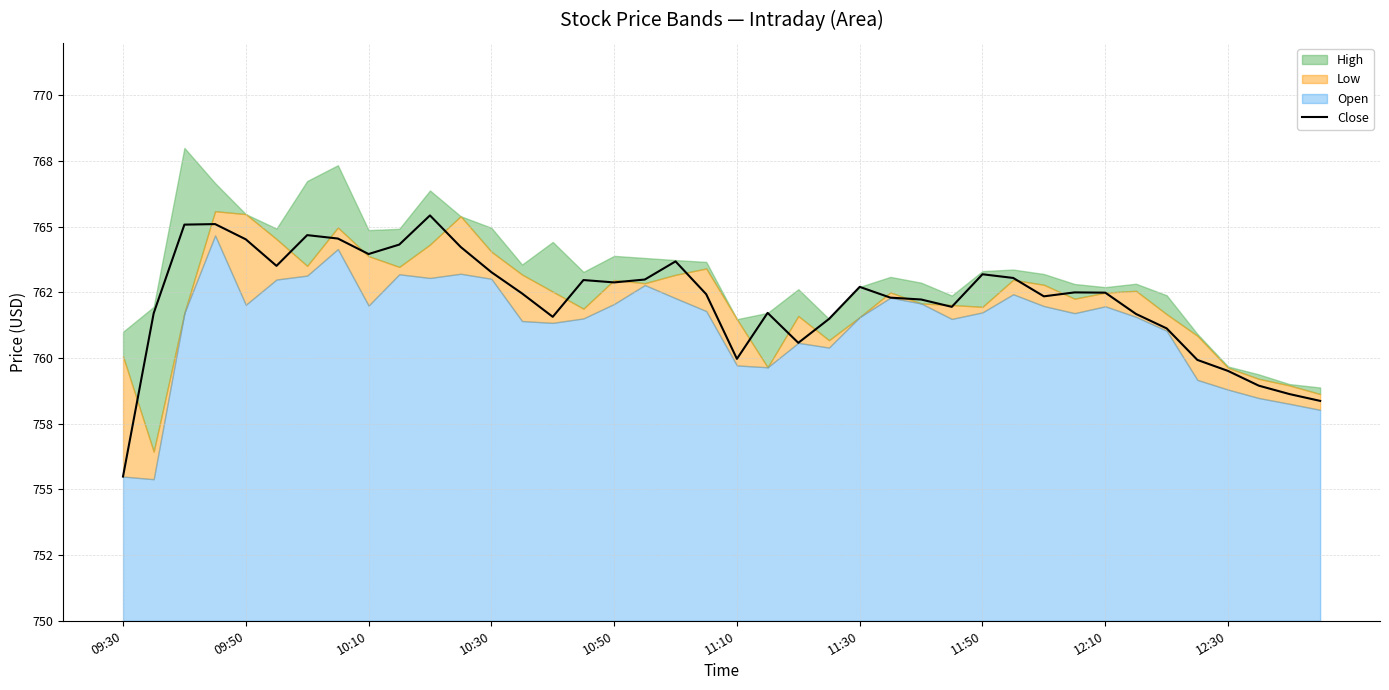

Reading left to right, extract all data points from this chart.

755.5	761.7	765.1	765.1	764.5	763.5	764.7	764.5	764.0	764.3	765.4	764.2	763.3	762.5	761.6	763.0	762.9	763.0	763.7	762.4	760.0	761.7	760.6	761.5	762.7	762.3	762.2	762.0	763.2	763.0	762.4	762.5	762.5	761.7	761.1	759.9	759.5	759.0	758.6	758.4